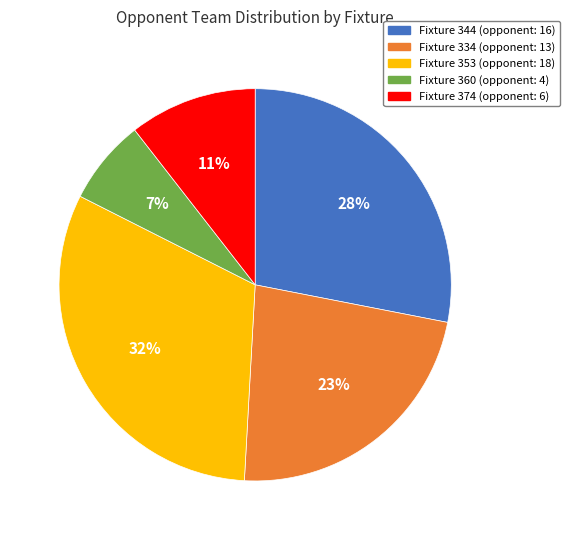

Which slice is the largest?

Fixture 353